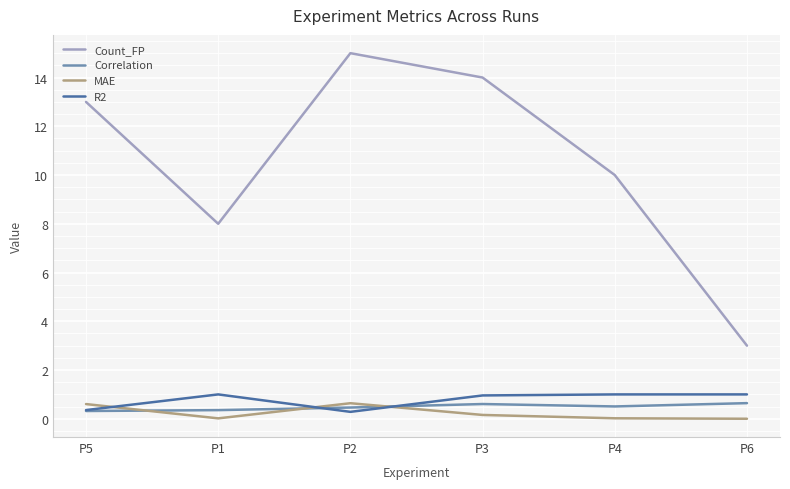

At how many categories does at least one series exceed 0?

6